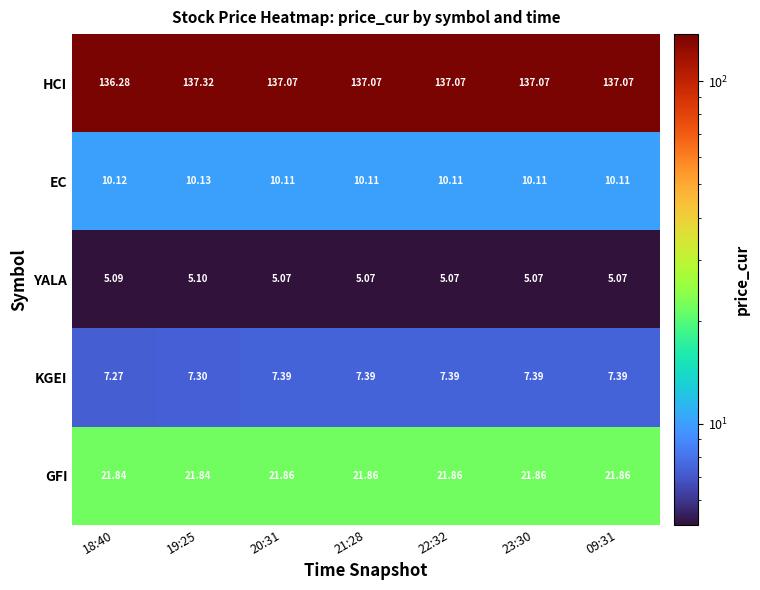

What is the greatest value displayed?

137.3